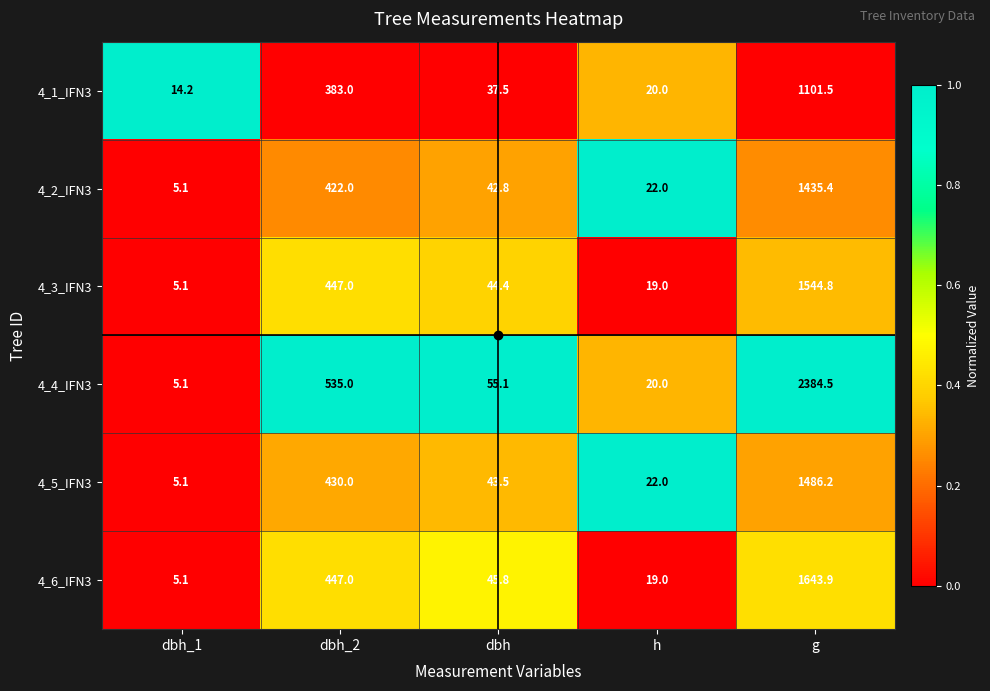

Is it true that 4_2_IFN3 equals 7.8 at dbh_1?

False